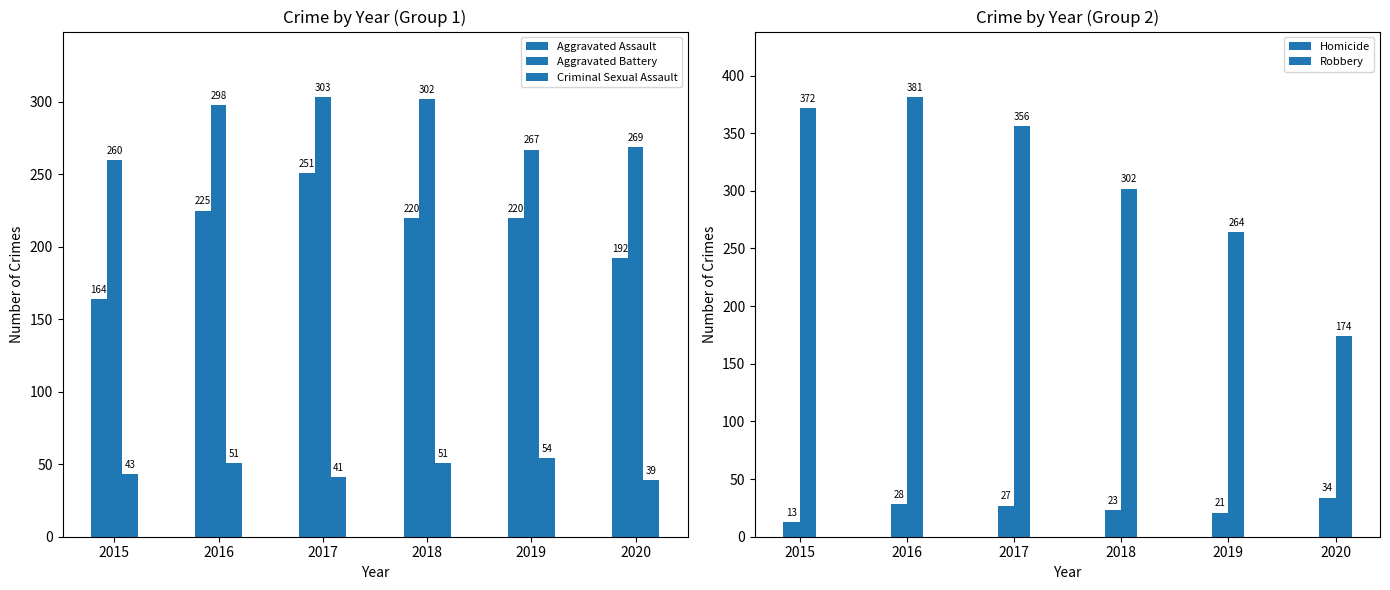

Reading left to right, what are all the values shown in this chart?

Aggravated Assault: 2015=164	2016=225	2017=251	2018=220	2019=220	2020=192
Aggravated Battery: 2015=260	2016=298	2017=303	2018=302	2019=267	2020=269
Criminal Sexual Assault: 2015=43	2016=51	2017=41	2018=51	2019=54	2020=39
Homicide: 2015=13	2016=28	2017=27	2018=23	2019=21	2020=34
Robbery: 2015=372	2016=381	2017=356	2018=302	2019=264	2020=174